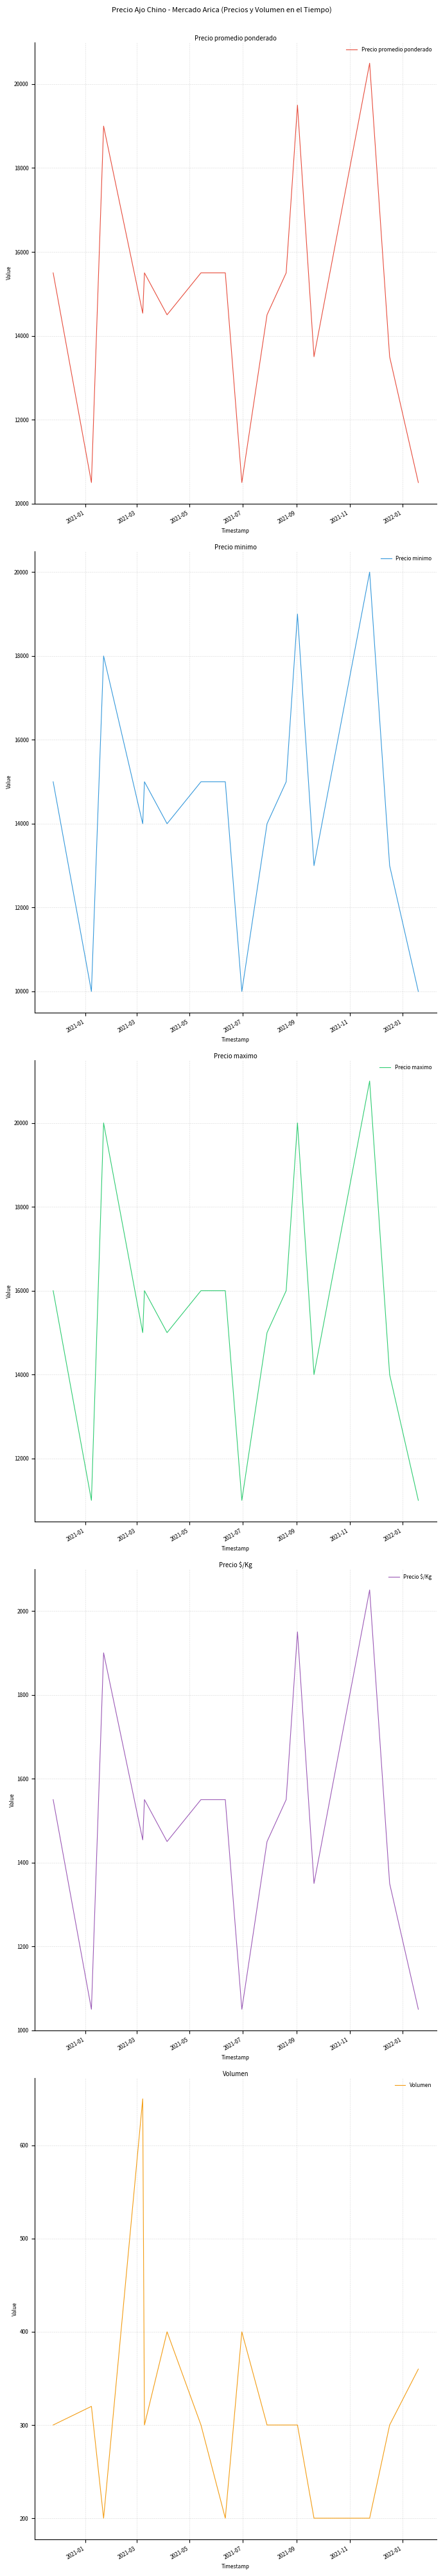

What is the highest value of the Precio maximo series?

21000